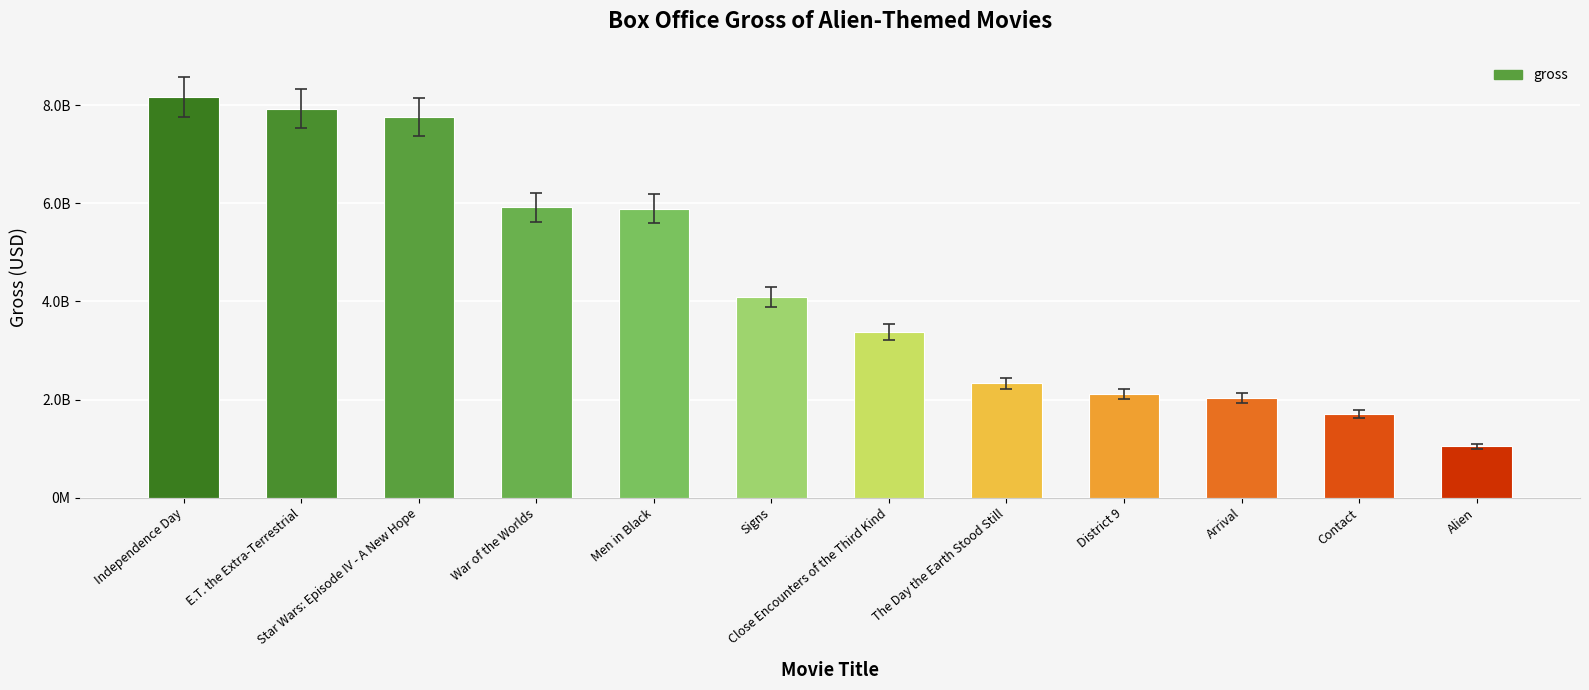

Reading left to right, extract all data points from this chart.

Independence Day=817400891	E.T. the Extra-Terrestrial=792910554	Star Wars: Episode IV - A New Hope=775398007	War of the Worlds=591745540	Men in Black=589390539	Signs=408247917	Close Encounters of the Third Kind=337721588	The Day the Earth Stood Still=233100000	District 9=210819611	Arrival=203388186	Contact=171120329	Alien=104931801